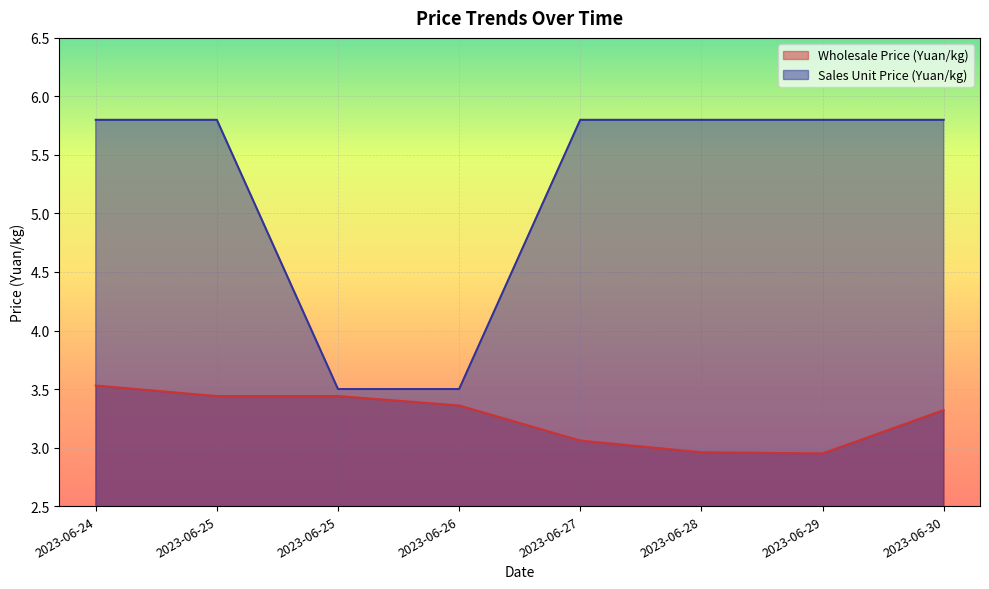

Where is Sales Unit Price (Yuan/kg) nearest to the value 4?

2023-06-25